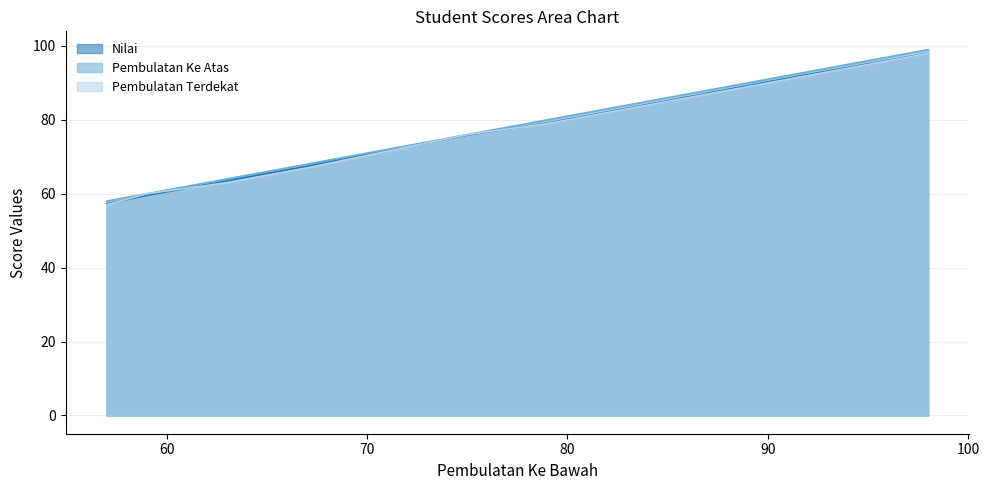

What is the minimum value shown in the chart?

57.0